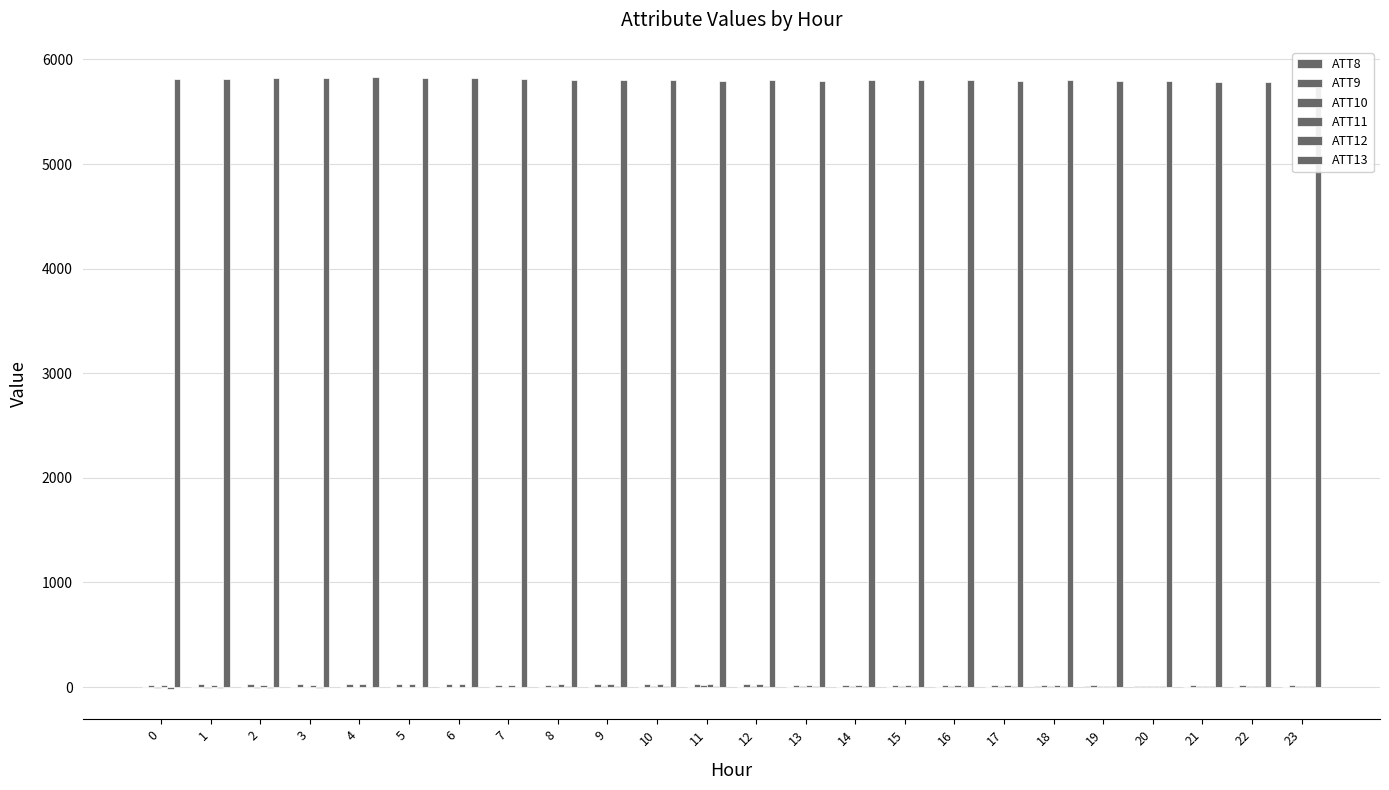

How many data points in ATT13 are less than 5800?

11